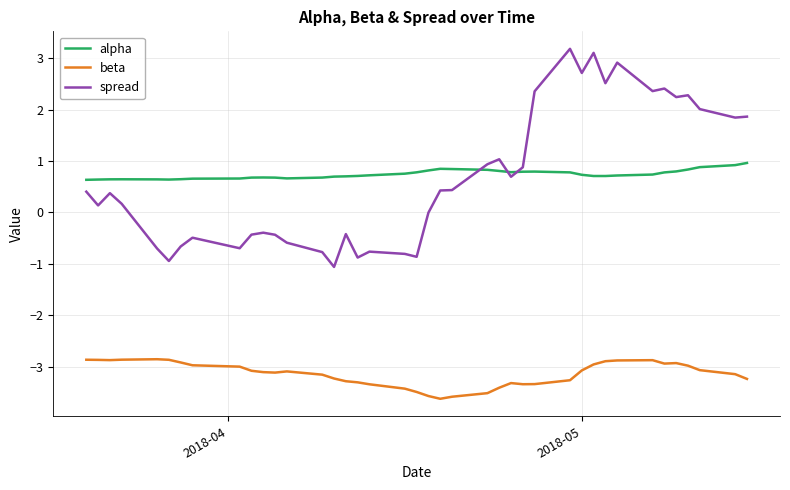

What is the difference between the maximum and minimum values in the spread series?

4.2